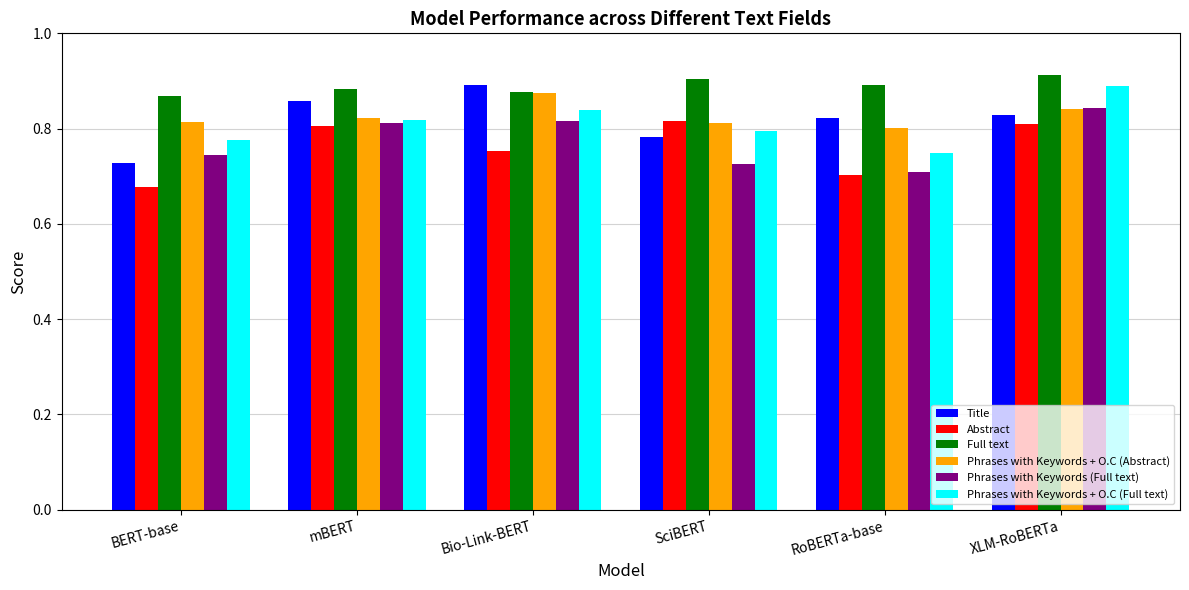

How many Abstract values are between 0 and 1?

6